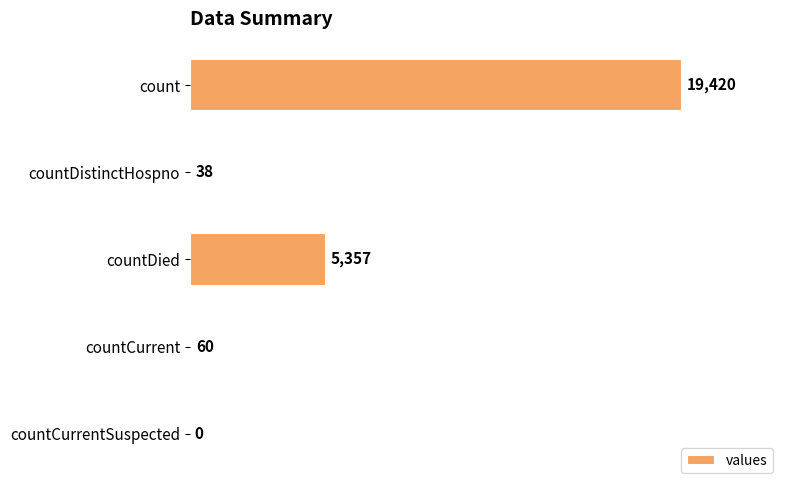

Is it true that the value at countCurrentSuspected is 12810?

False